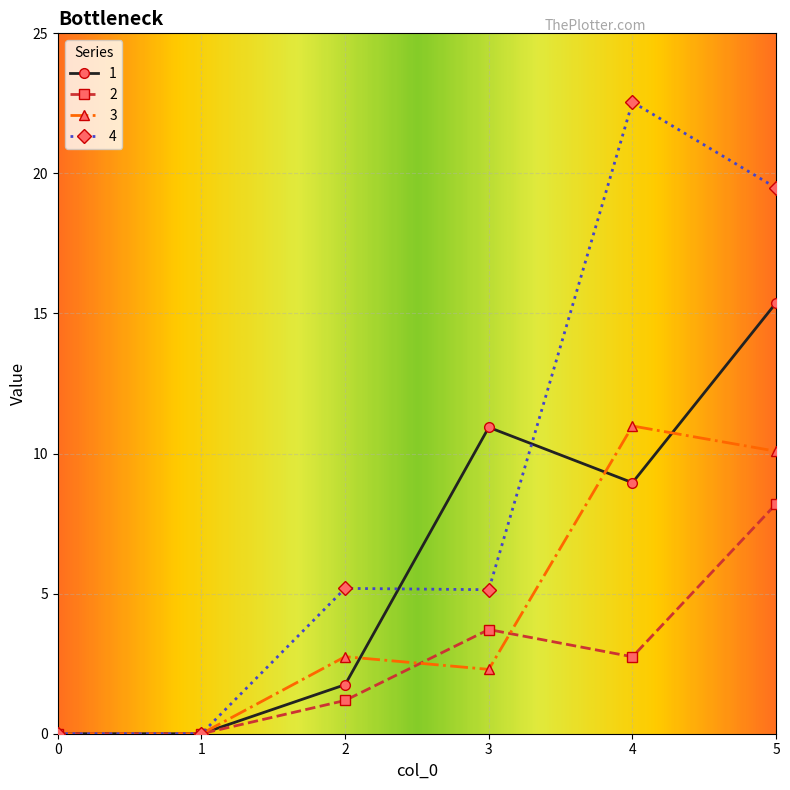

True or false: 2 has more than 1 interior local peaks.

False